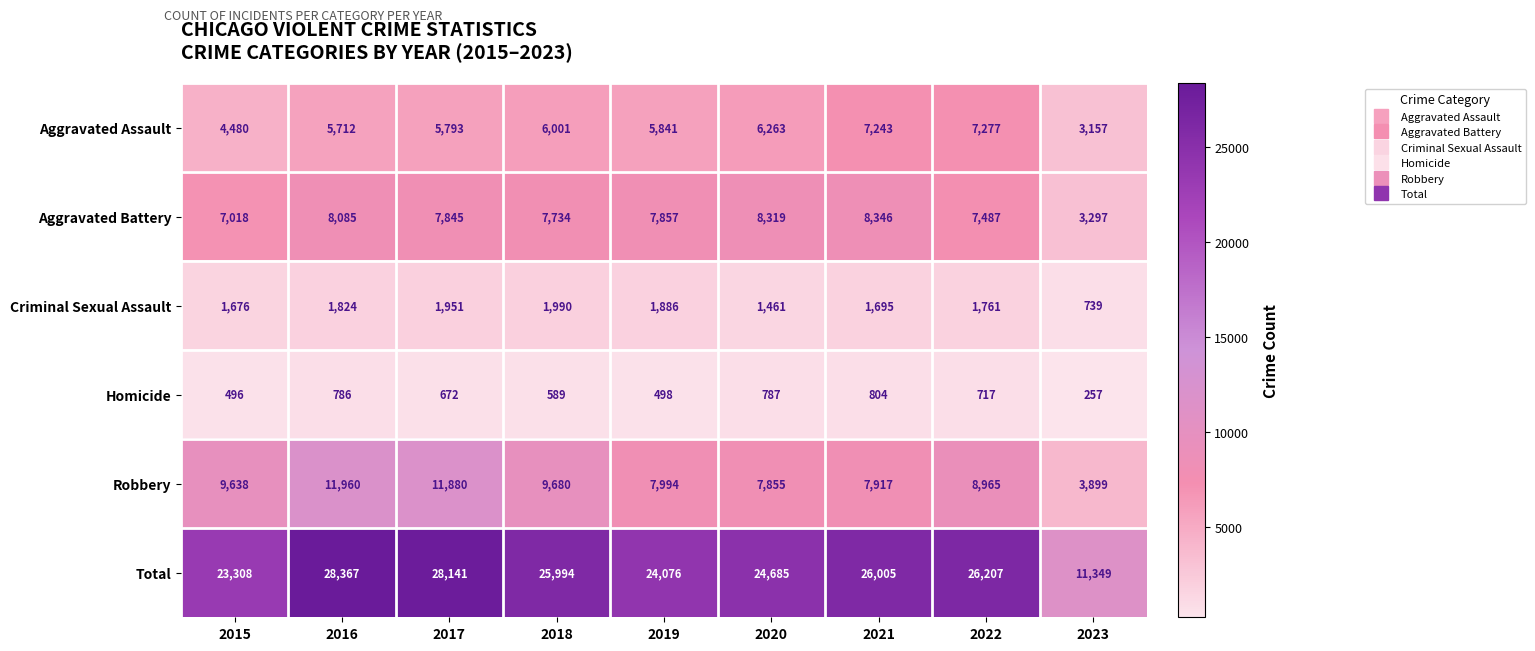

How many data points in Total are less than 25994?

4